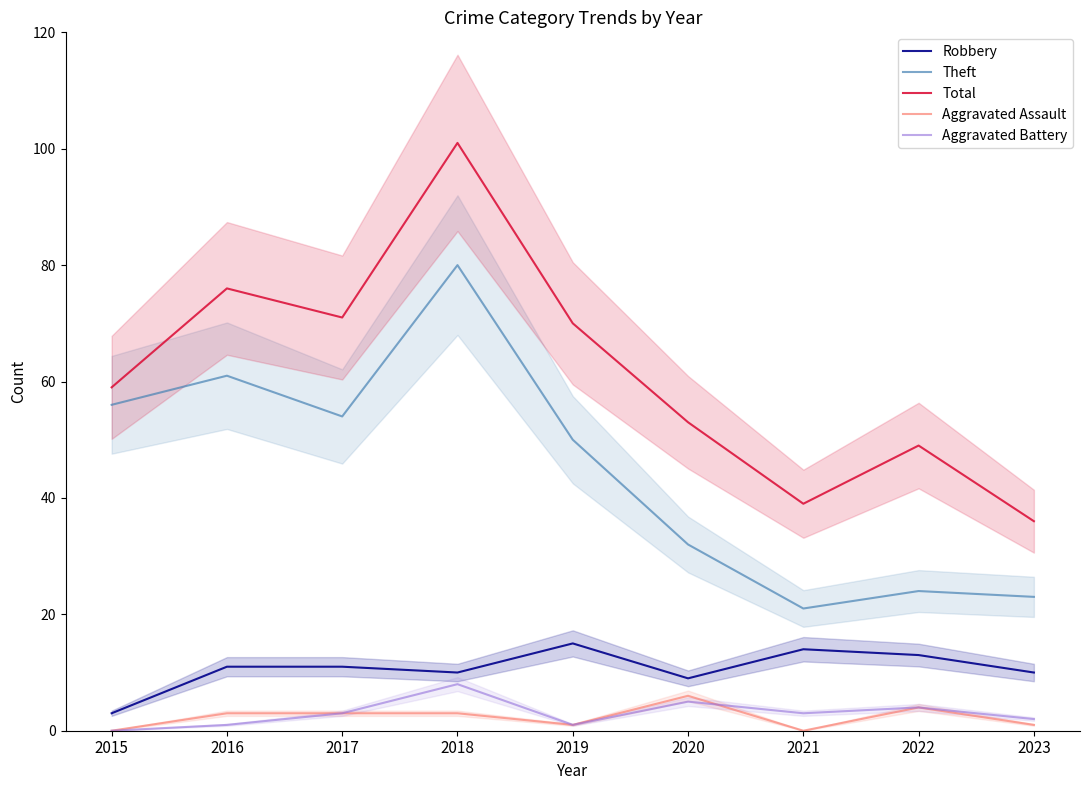

Between 2020 and 2023, which is larger?

2023